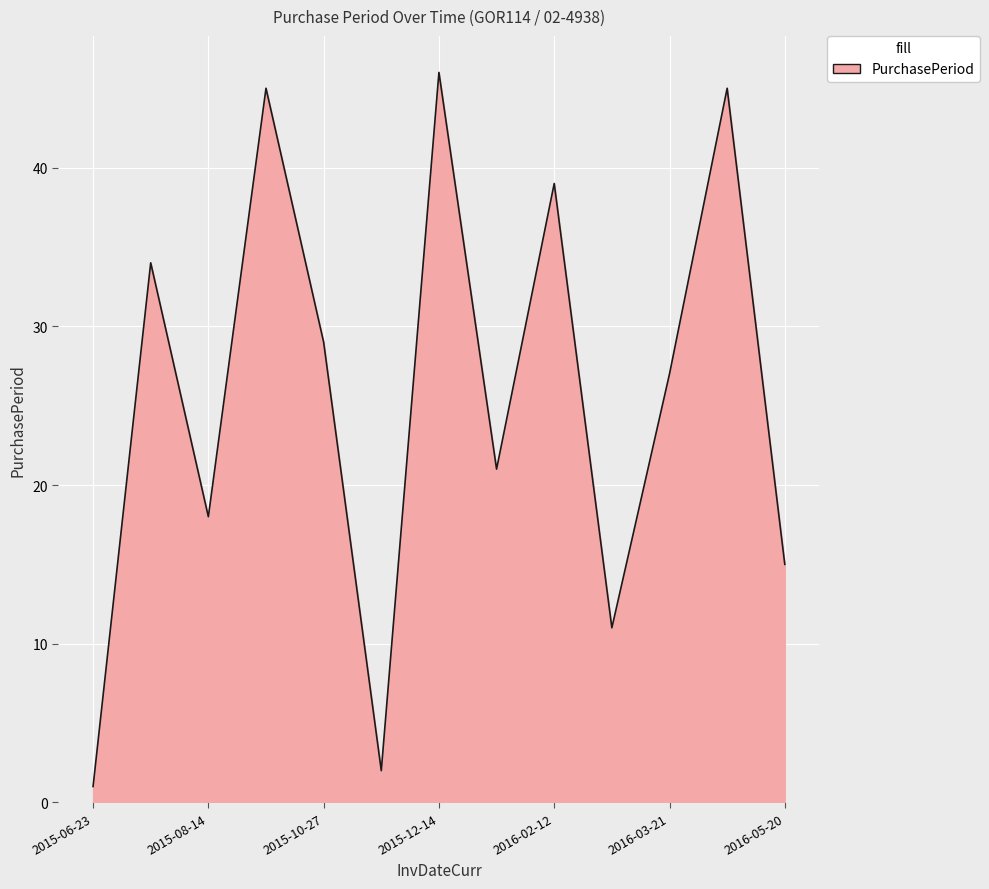

What is the maximum value shown in the chart?

46